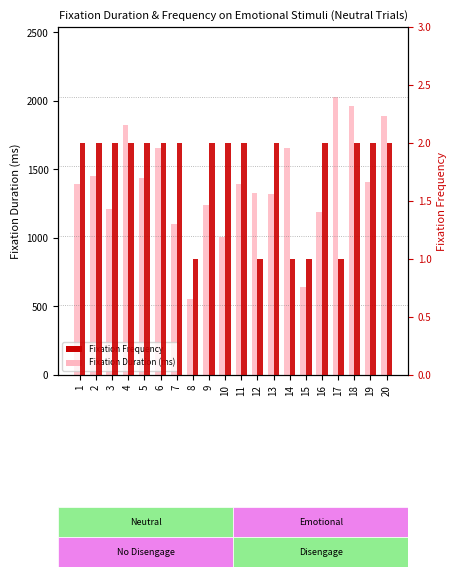

How many series are shown in this chart?

2